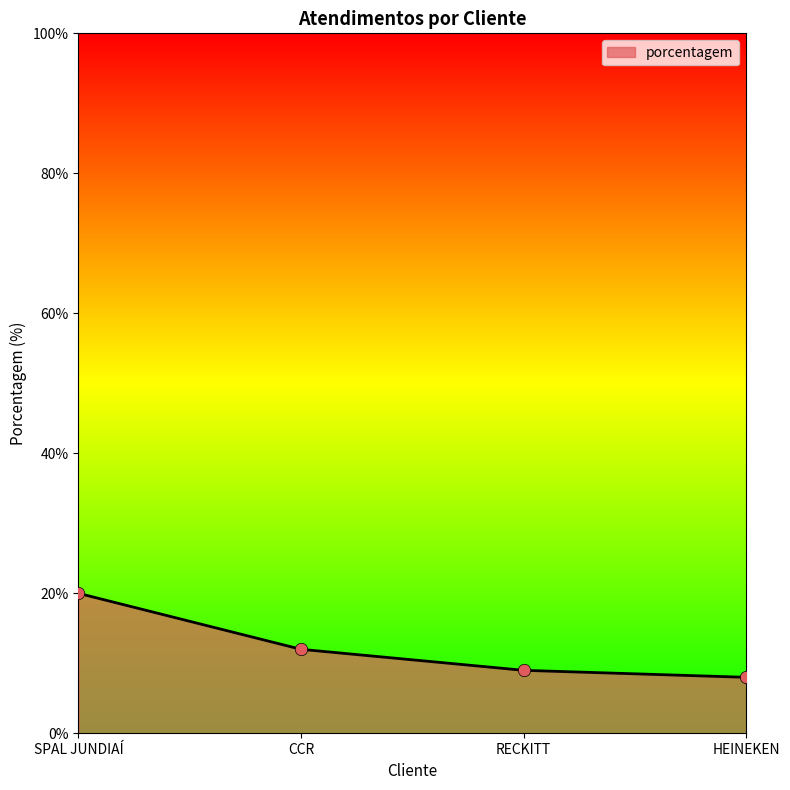

Which has a higher value, HEINEKEN or CCR?

CCR